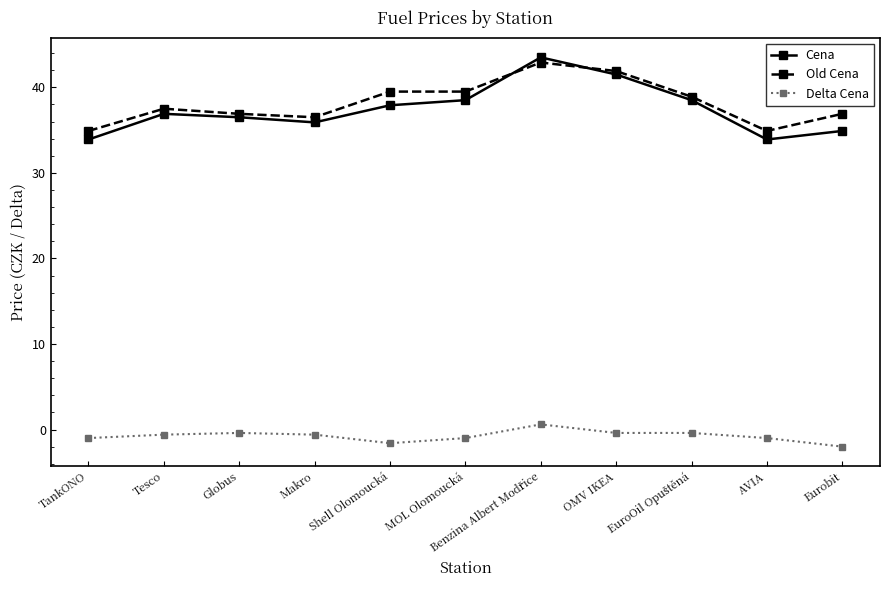

What is the spread (max minus min) of values at Eurobit?

38.9